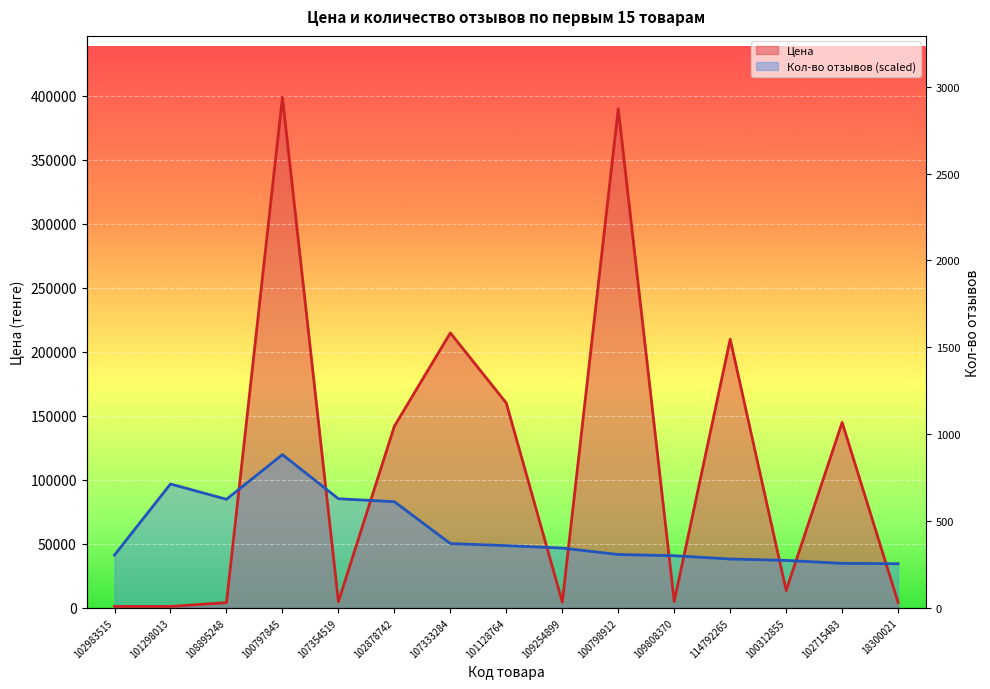

At which label is Кол-во отзывов closest to 77084?

102878742